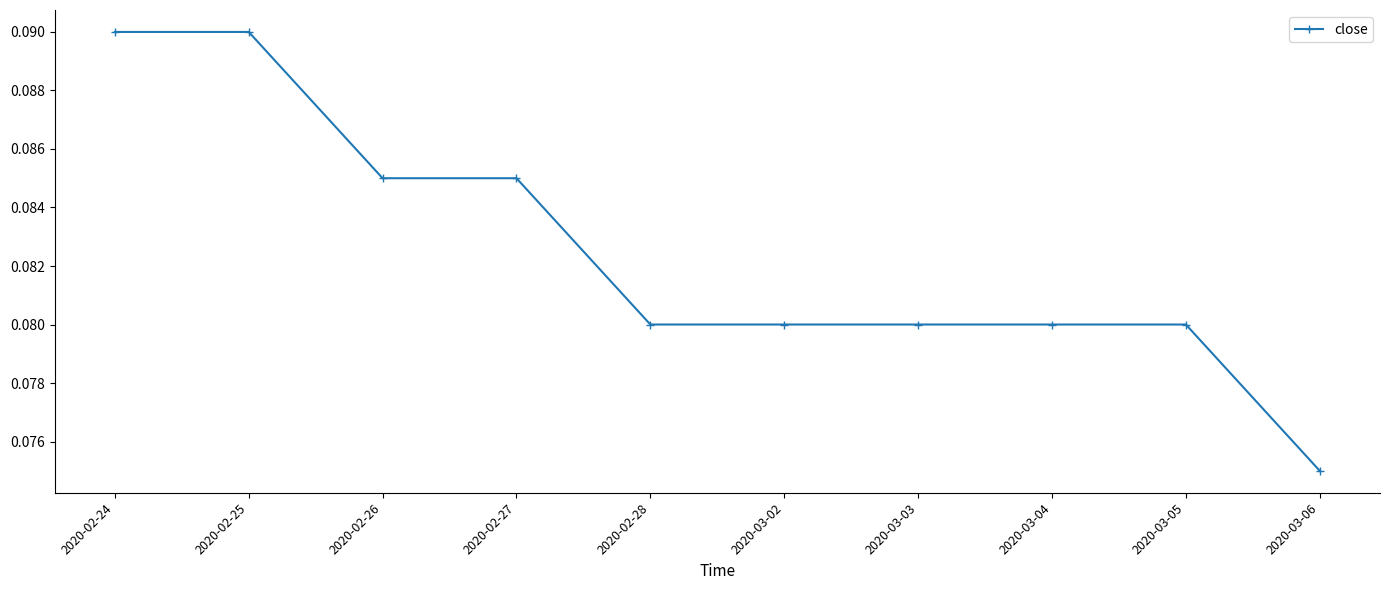

The chart shows a value of 0.2 at 2020-02-25. True or false?

False